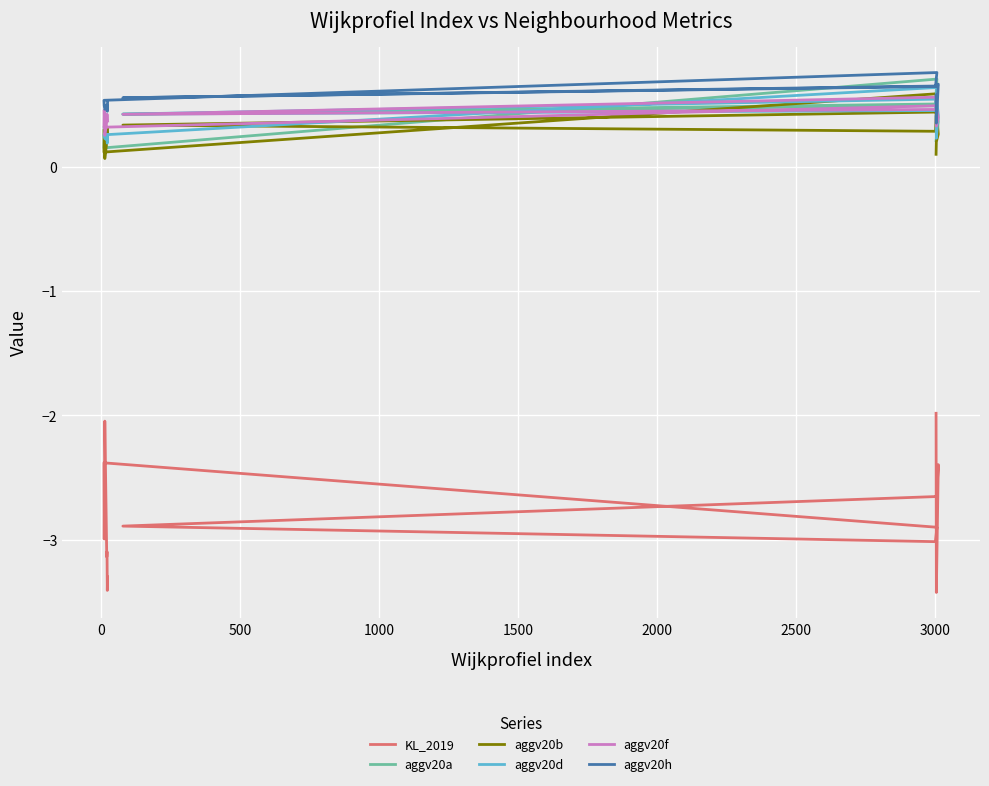

The aggv20h series shows 0.2 at 1000. True or false?

False